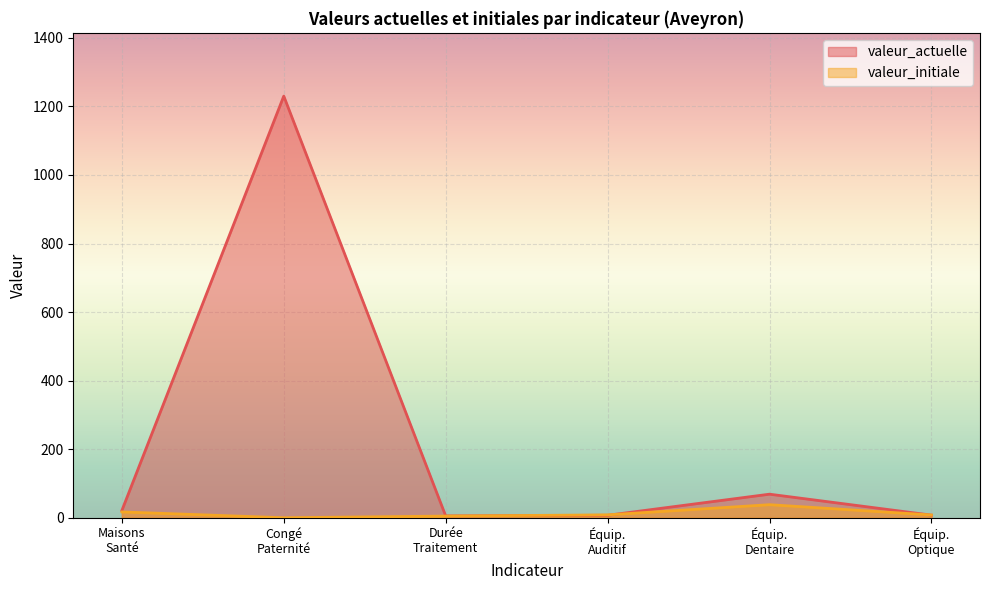

List the series in order of their overall mean, highest first.

valeur_actuelle, valeur_initiale